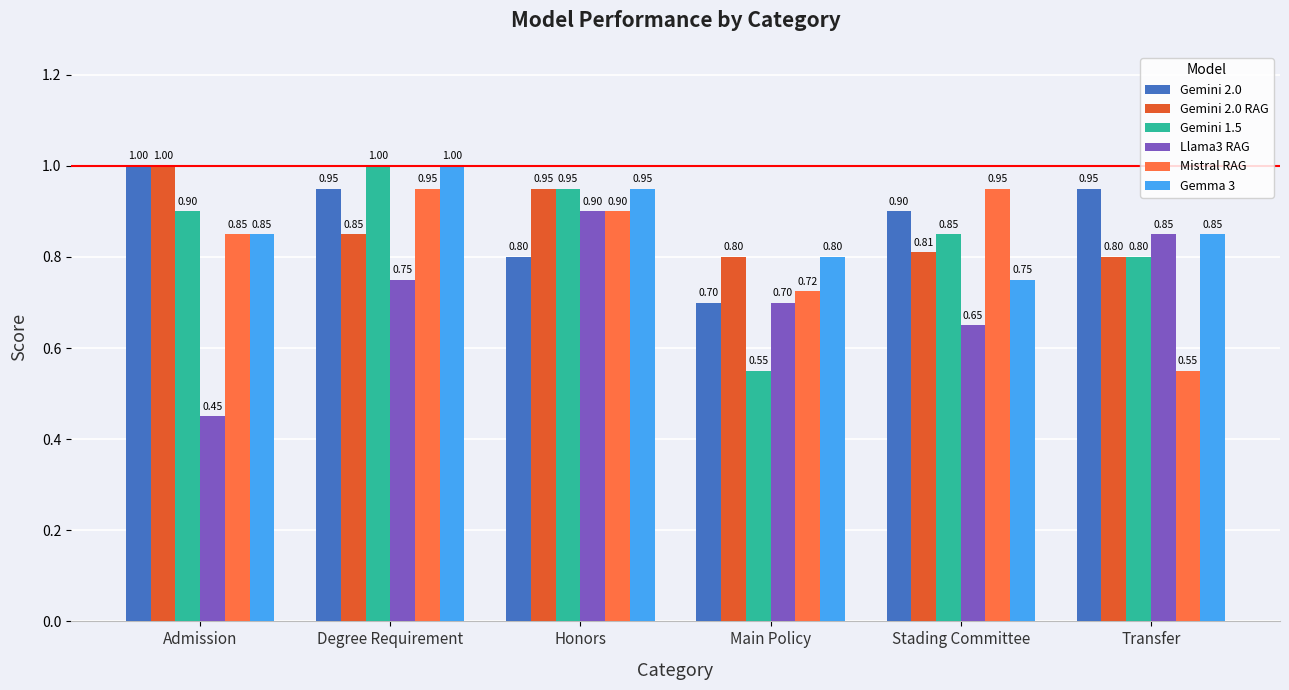

What is the difference between the highest and lowest values at Transfer?

0.4